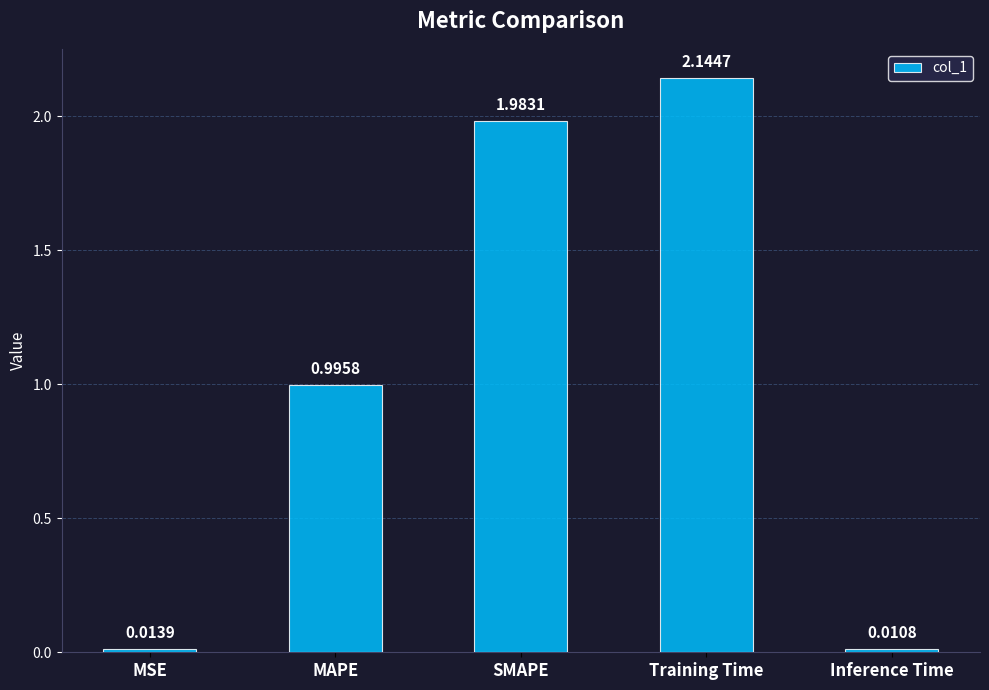

What is the change in value from MAPE to Training Time?

+1.1